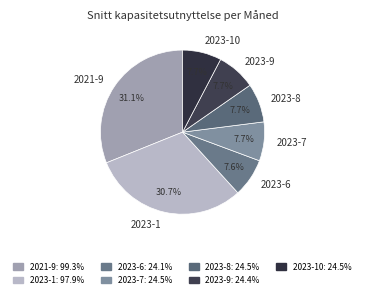

Do 2023-7 and 2021-9 together represent more than half of the pie?

No